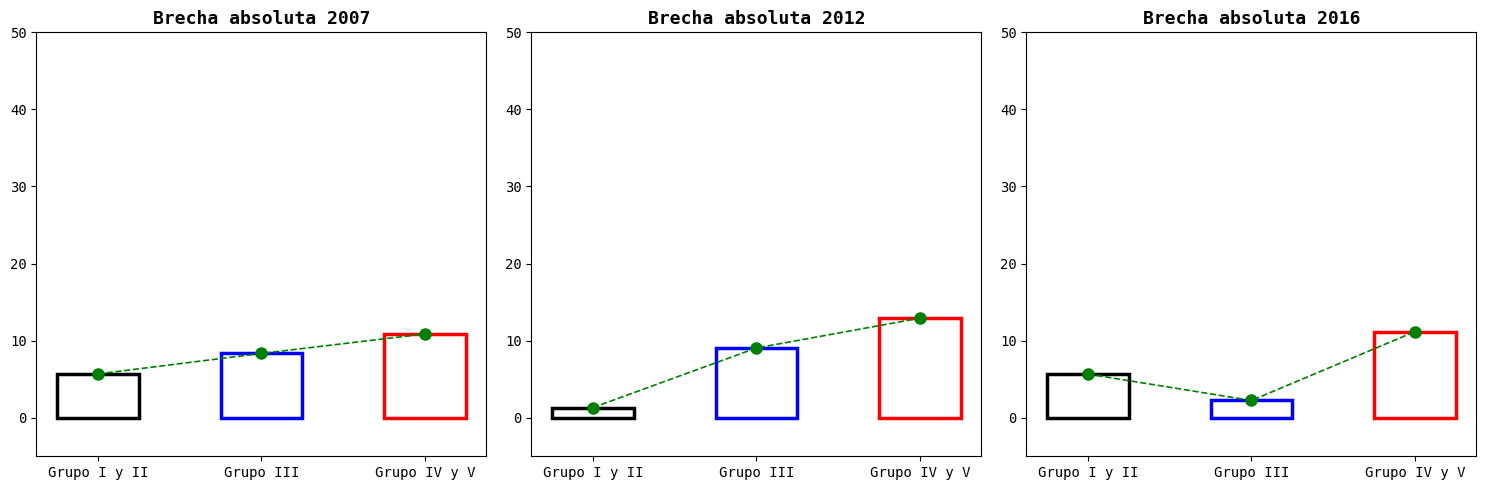

What is the value of the 2nd bar from the left?

2.2